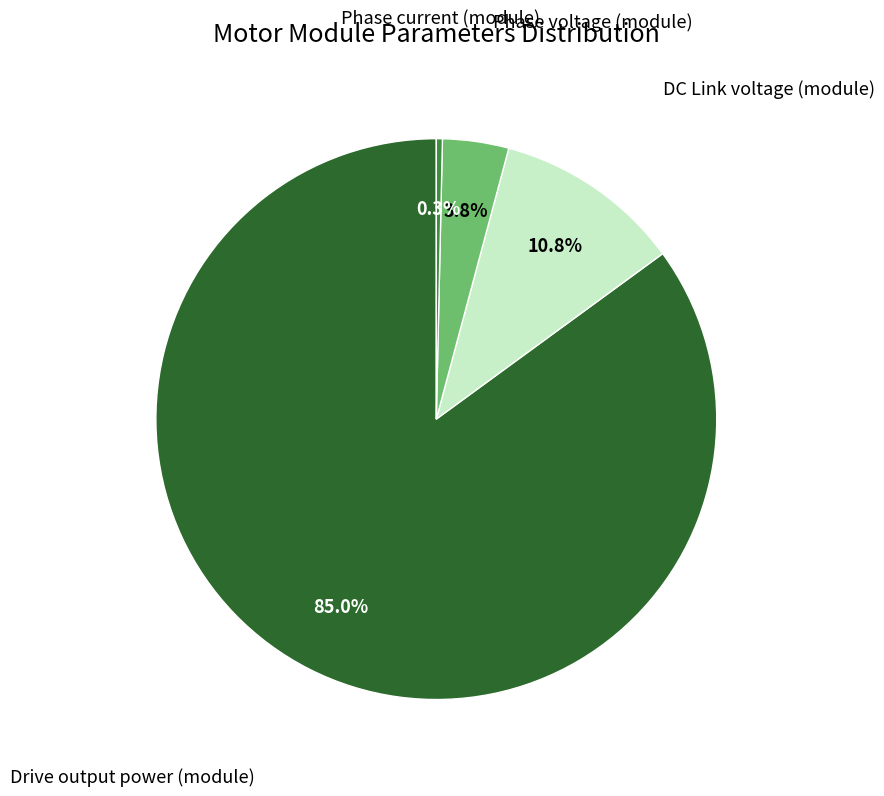

Is there any slice that represents more than half of the pie?

Yes